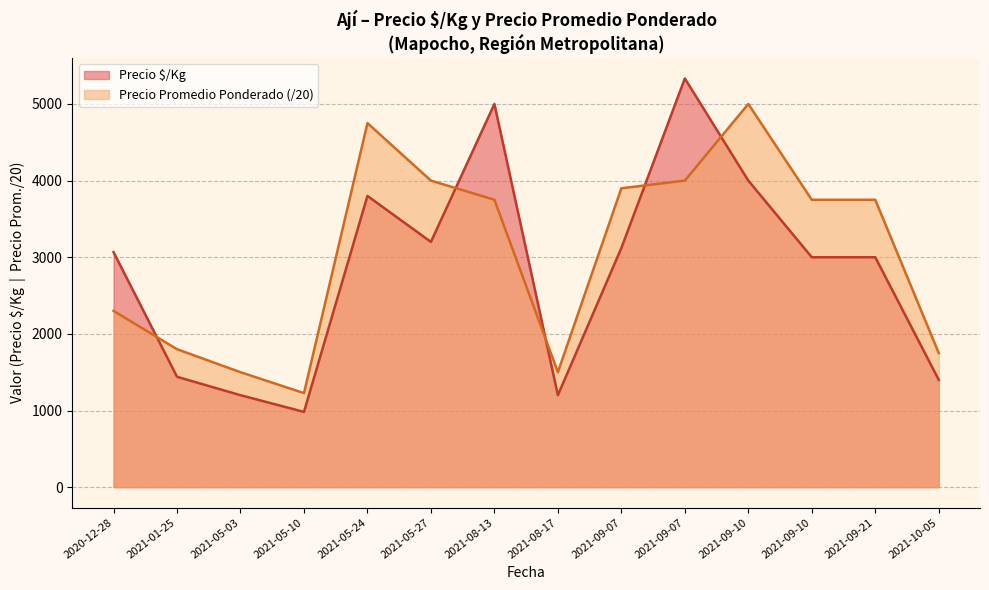

What is the value of the Precio $/Kg point at the 9th from the left?

3120.0